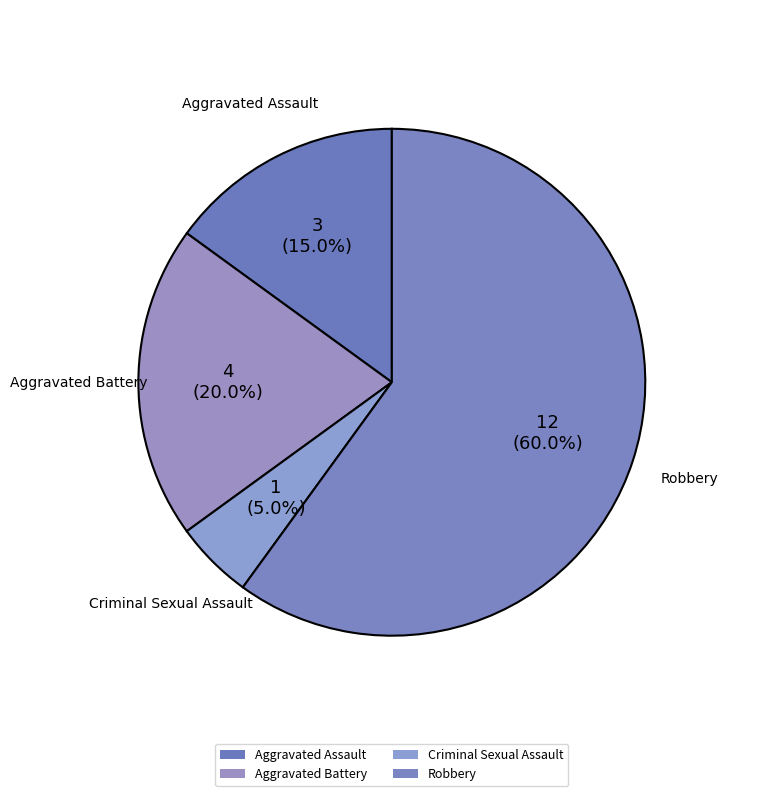

How many slices are in this pie chart?

4